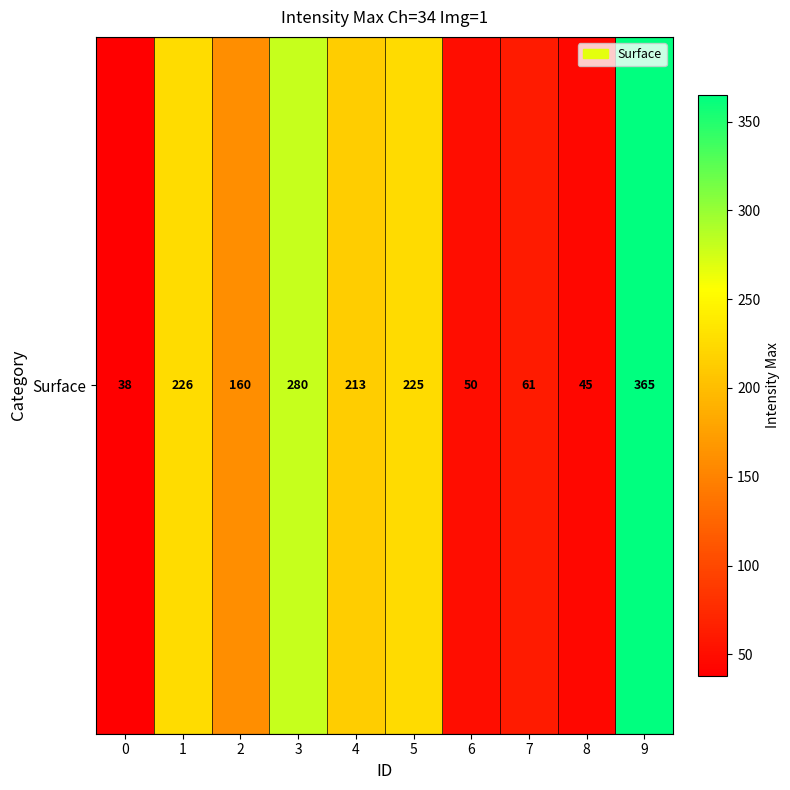

Reading left to right, extract all data points from this chart.

0=38	1=226	2=160	3=280	4=213	5=225	6=50	7=61	8=45	9=365